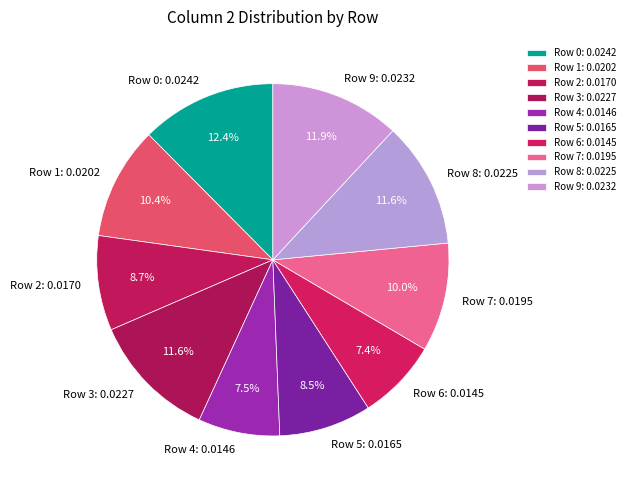

What percentage is NOT represented by Row 8?

88.4%